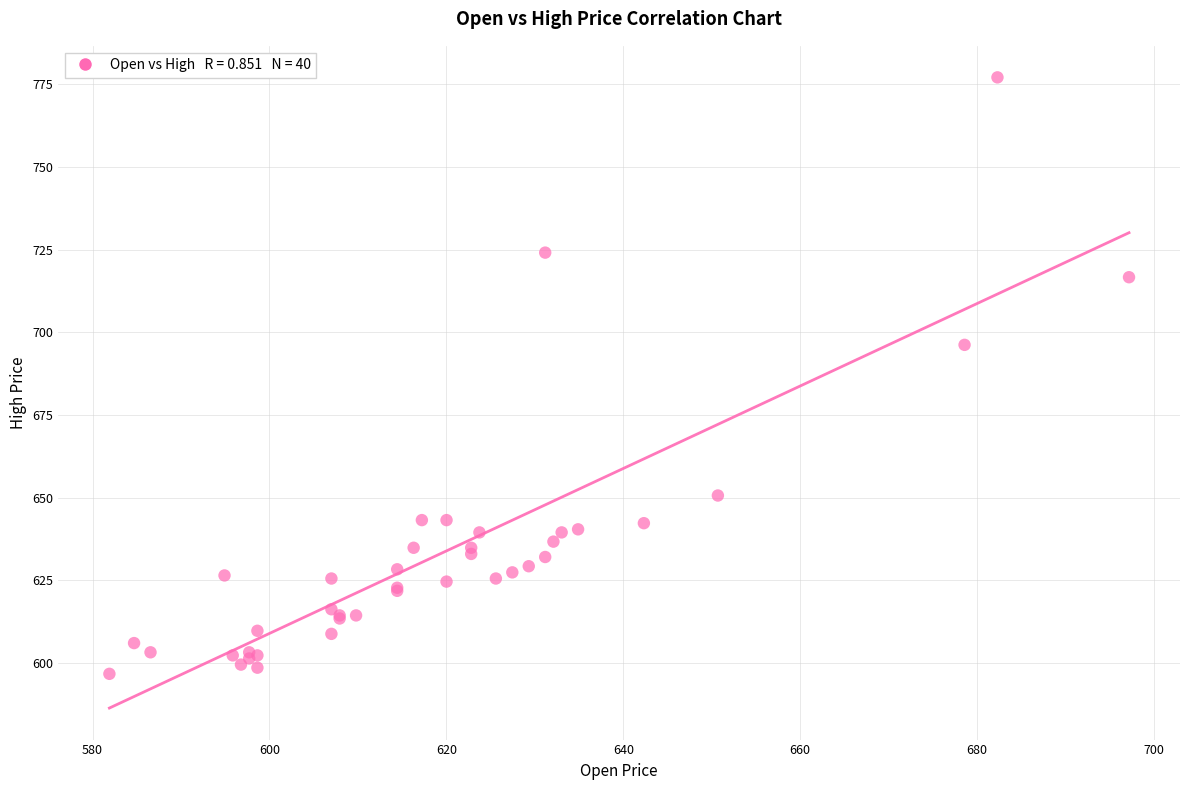

What Y value in the scatter plot is closest to 686?

696.2